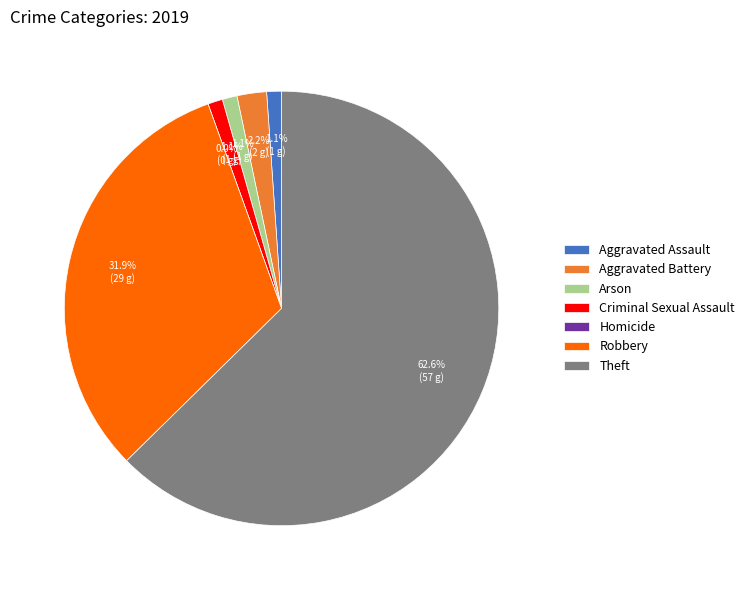

What is the smallest slice in the pie chart?

Homicide